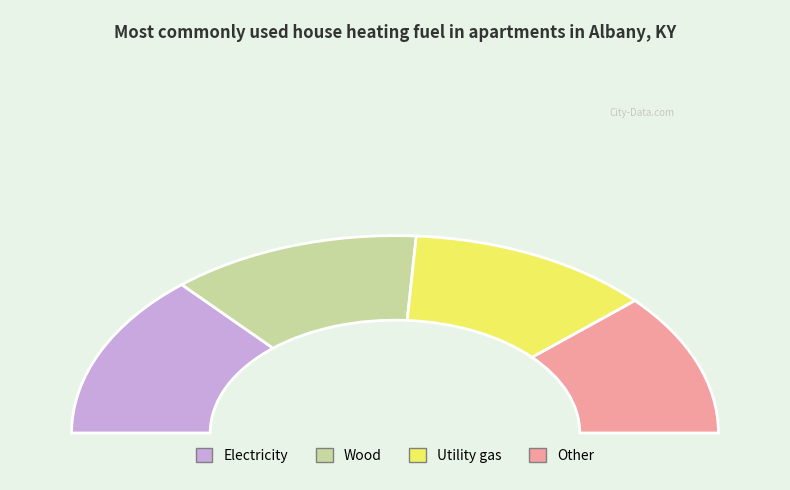

What percentage is the 1447 slice, to the nearest percent?

27%